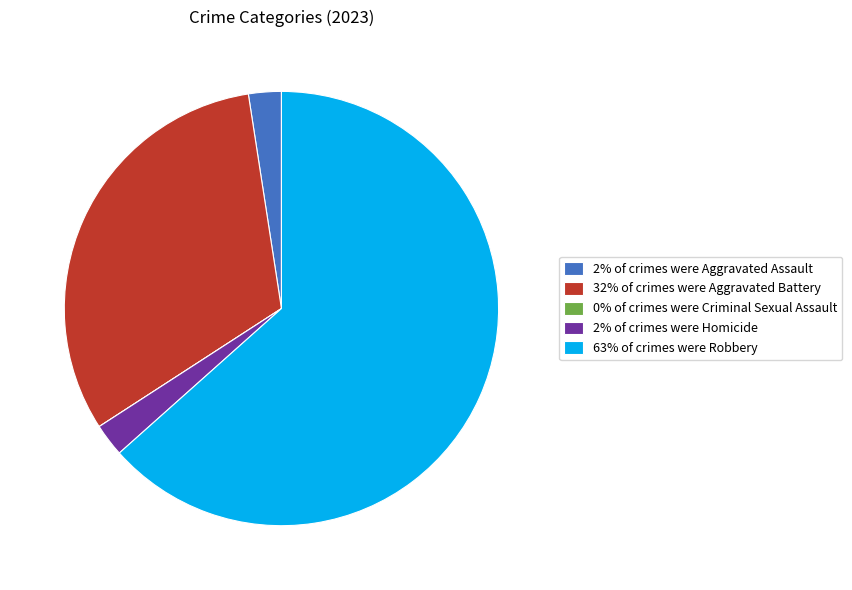

Is it true that 2% of crimes were Homicide is 12% of the pie?

False